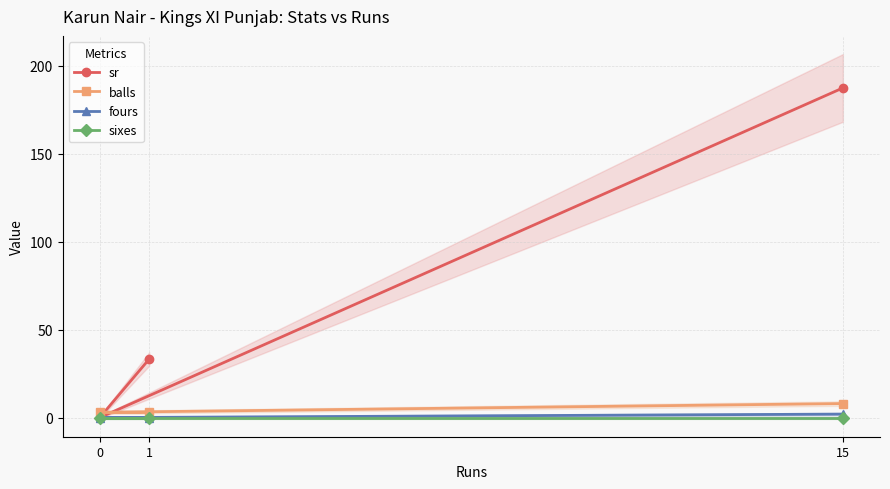

Count the number of categories in the chart.

3